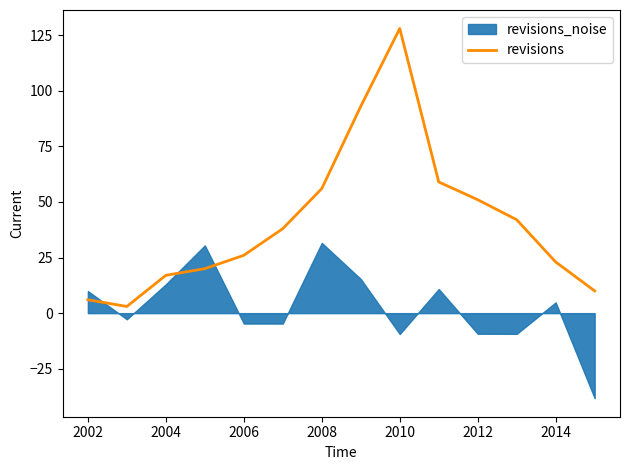

The value of revisions at 2004 is 17. True or false?

True